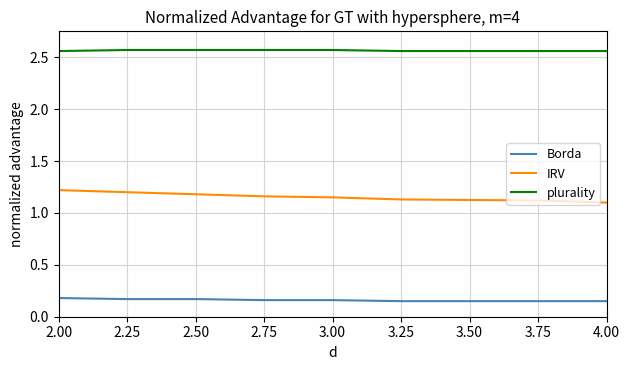

True or false: plurality and Borda cross at least once.

False